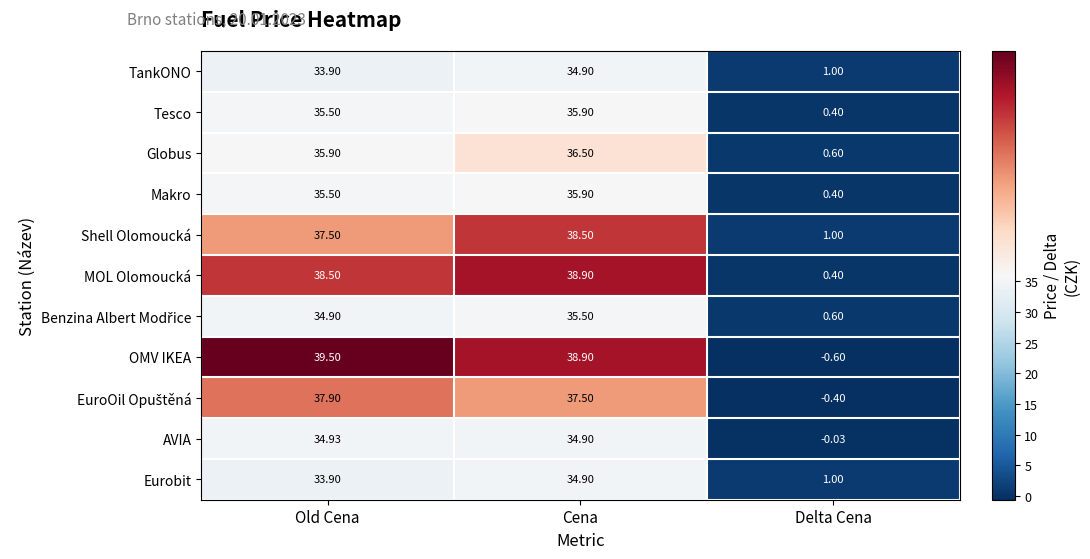

Rank the categories by AVIA value from highest to lowest.

Old Cena, Cena, Delta Cena